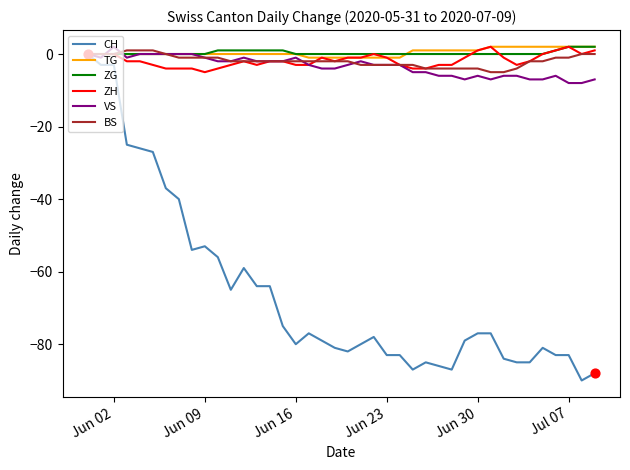

Which series has the widest spread of values?

CH